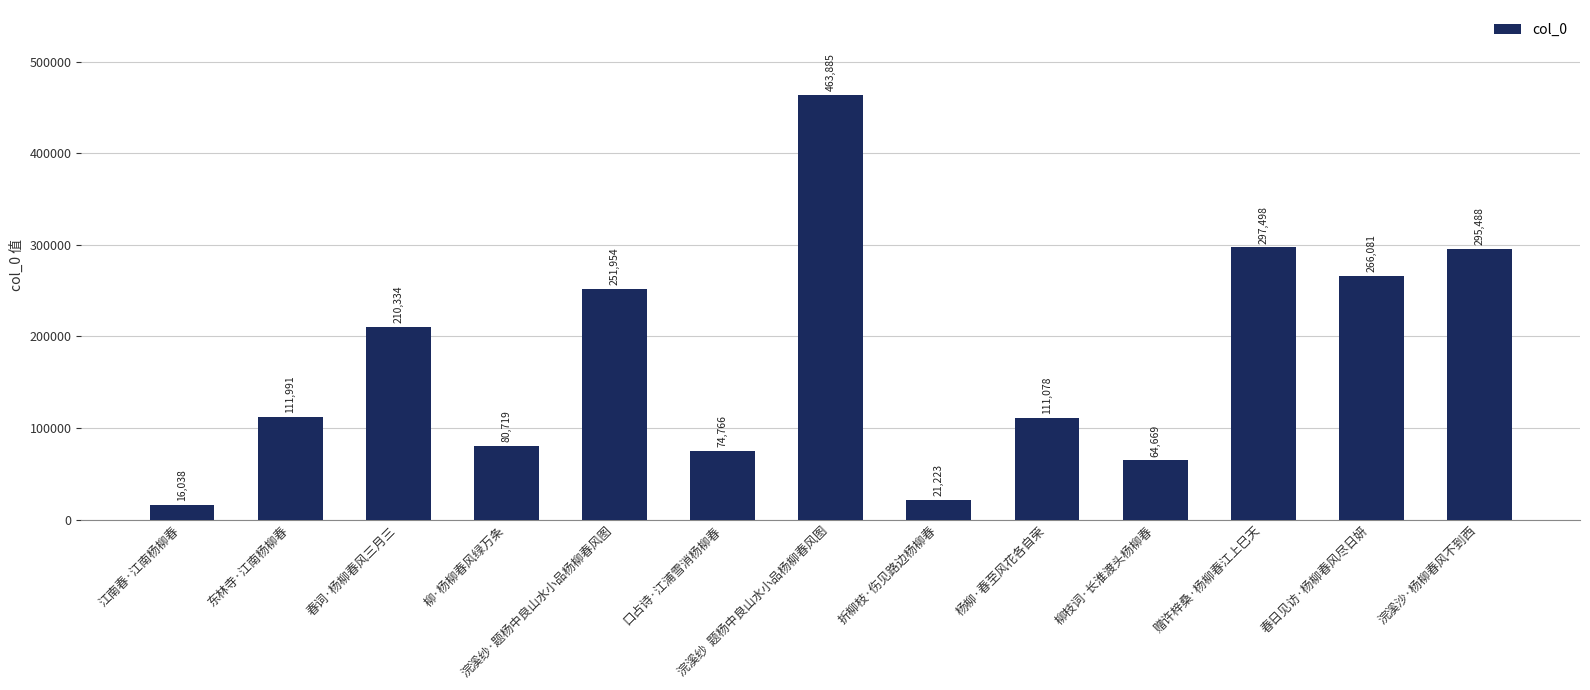

The value at 柳·杨柳春风绿万条 is 115206. True or false?

False